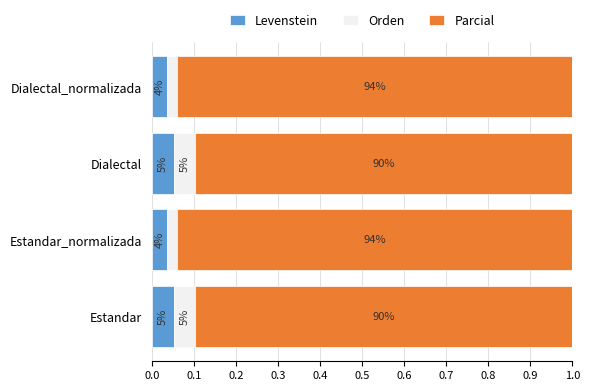

What are all the series names shown in the legend?

Levenstein, Orden, Parcial